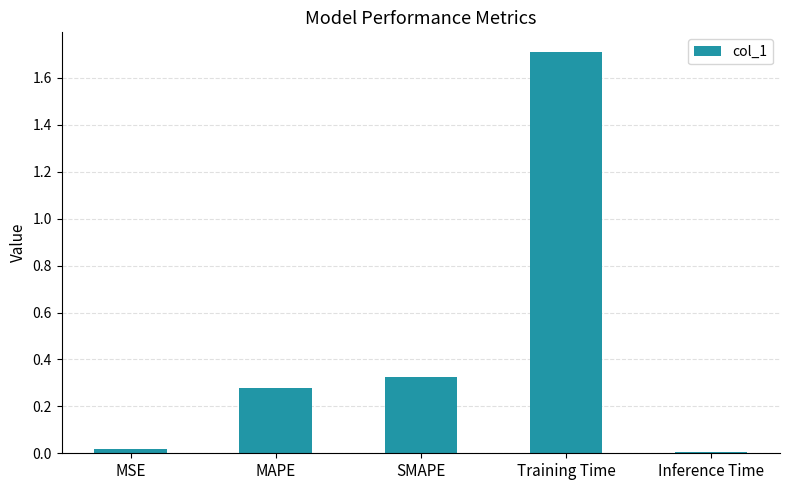

What is the label of the 2nd bar from the left?

MAPE